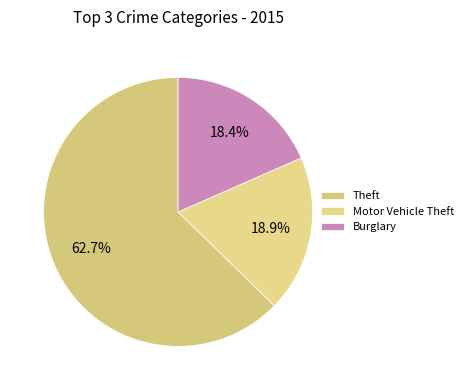

How many segments does this pie chart have?

3